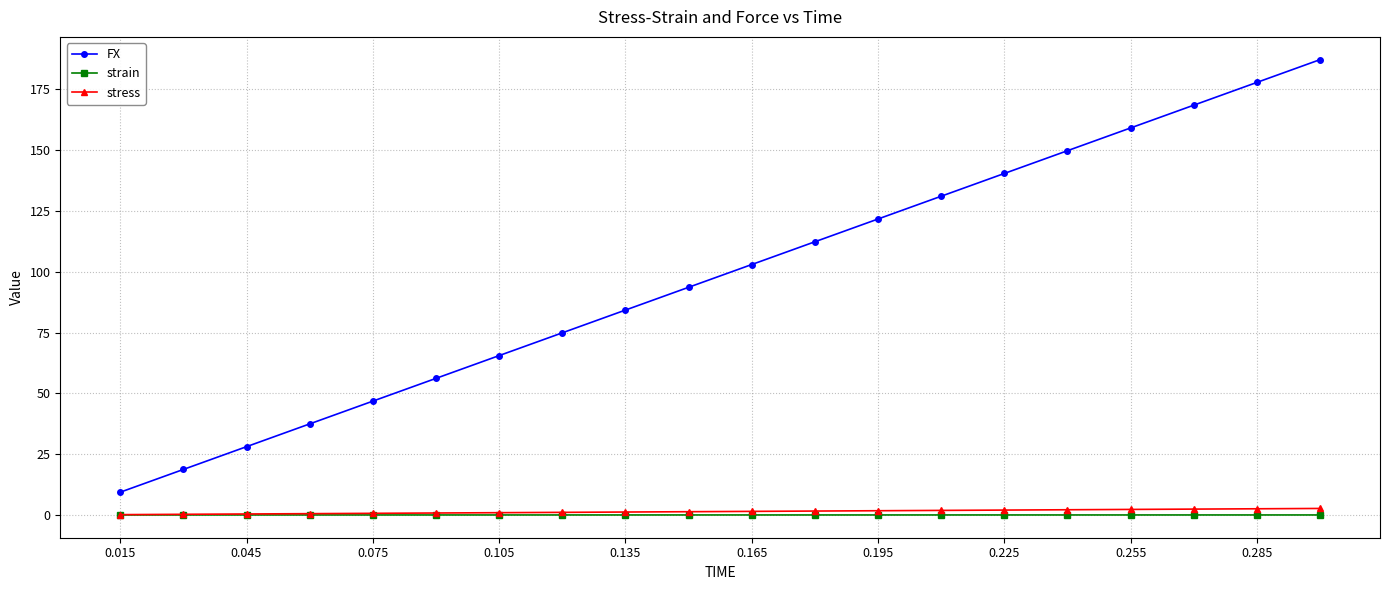

Which series has the widest spread of values?

FX